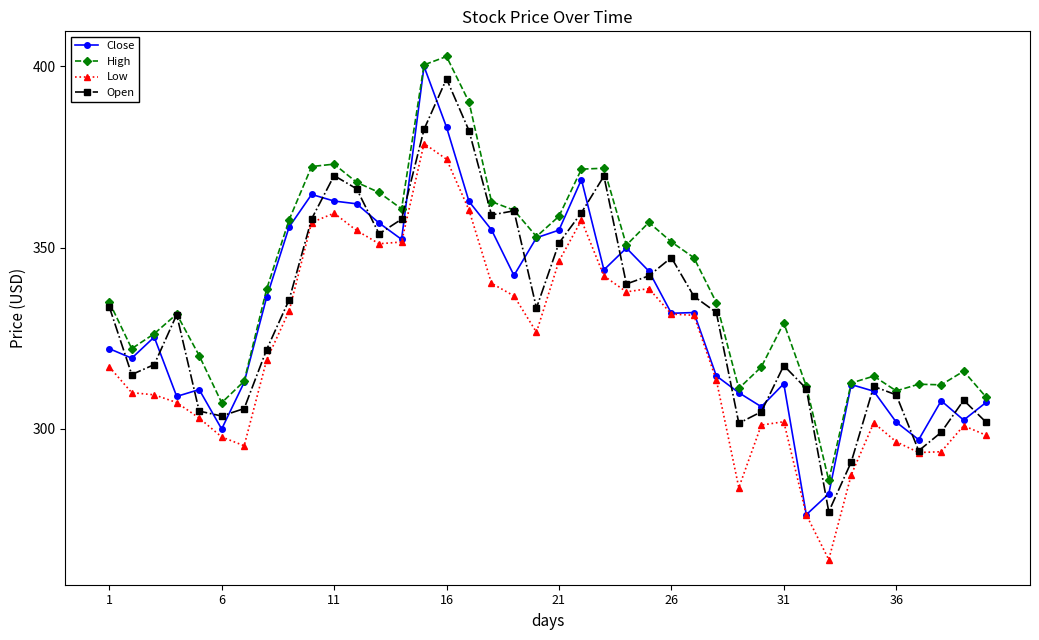

What is the minimum value for Close?

276.4